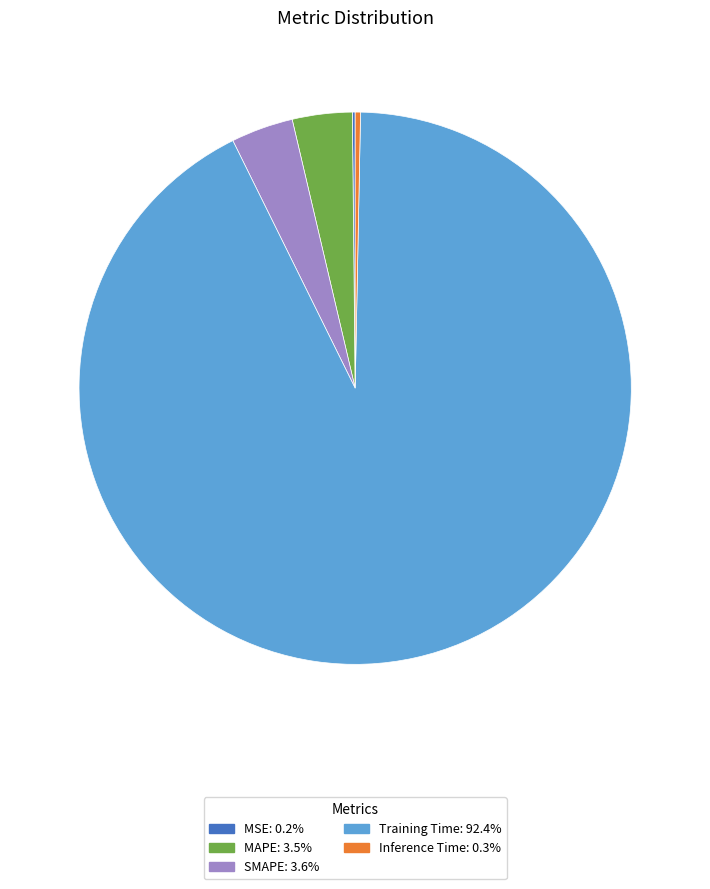

Combined, do Inference Time: 0.3% and MAPE: 3.5% account for over 50%?

No